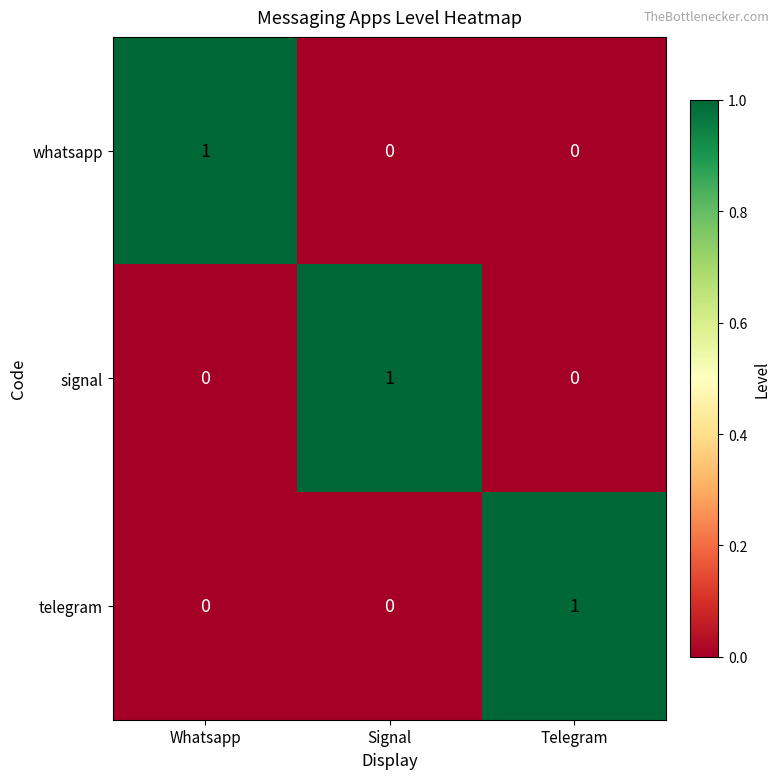

Is it true that signal equals -1 at Telegram?

False